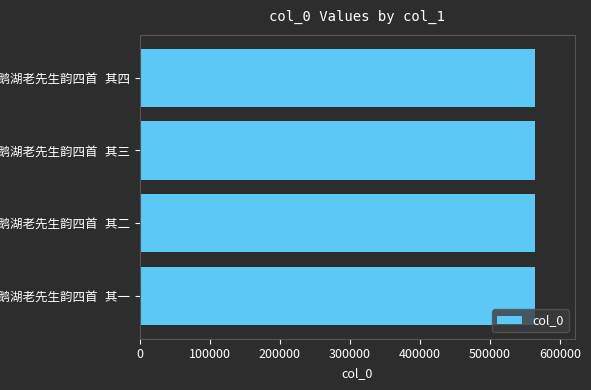

What is the maximum value shown in the chart?

564818